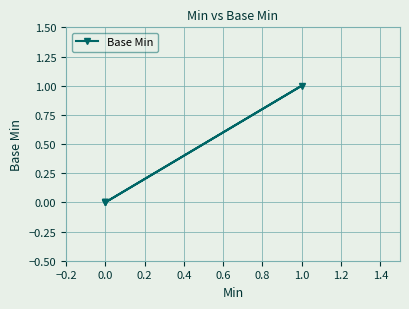

The value at 0.0 is 0. True or false?

False